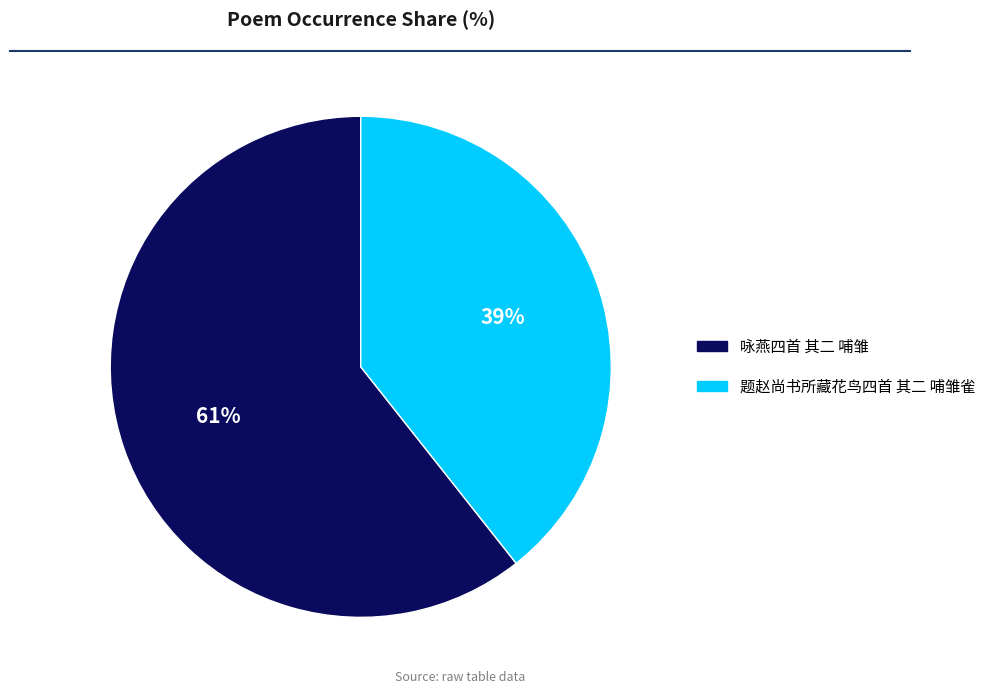

Combined, do 题赵尚书所藏花鸟四首 其二 哺雏雀 and 咏燕四首 其二 哺雏 account for over 50%?

Yes